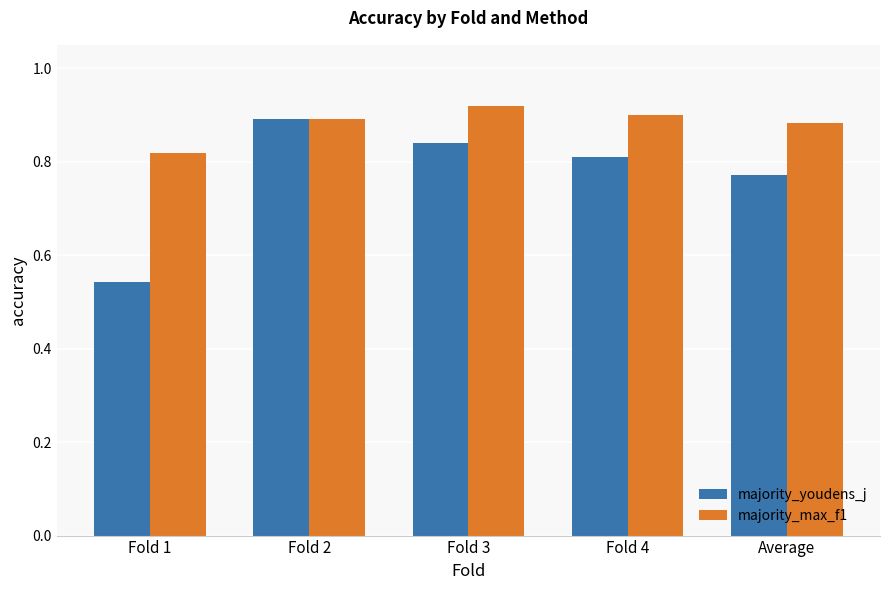

Which category has the lowest value in the majority_max_f1 series?

Fold 1